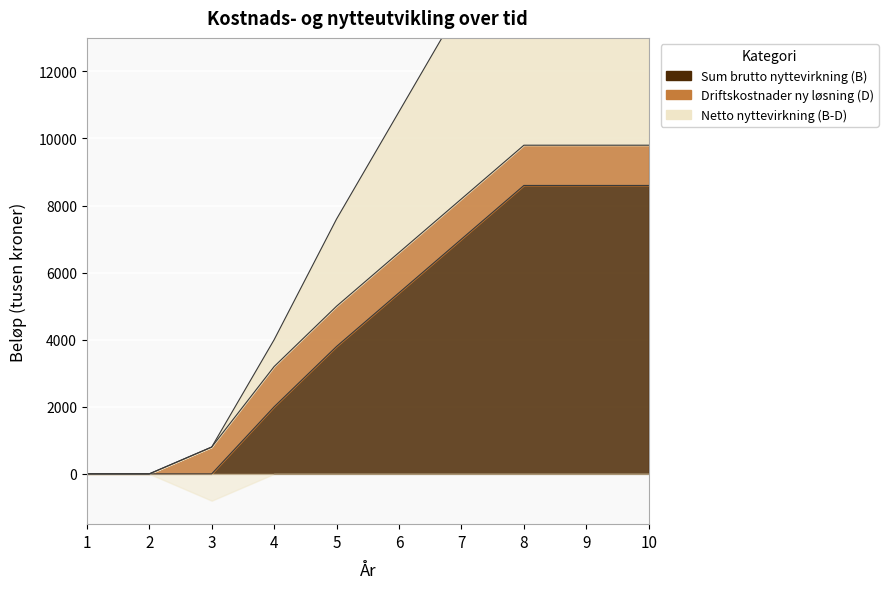

Where does the Netto nyttevirkning (B-D) series first go above 10800?

7